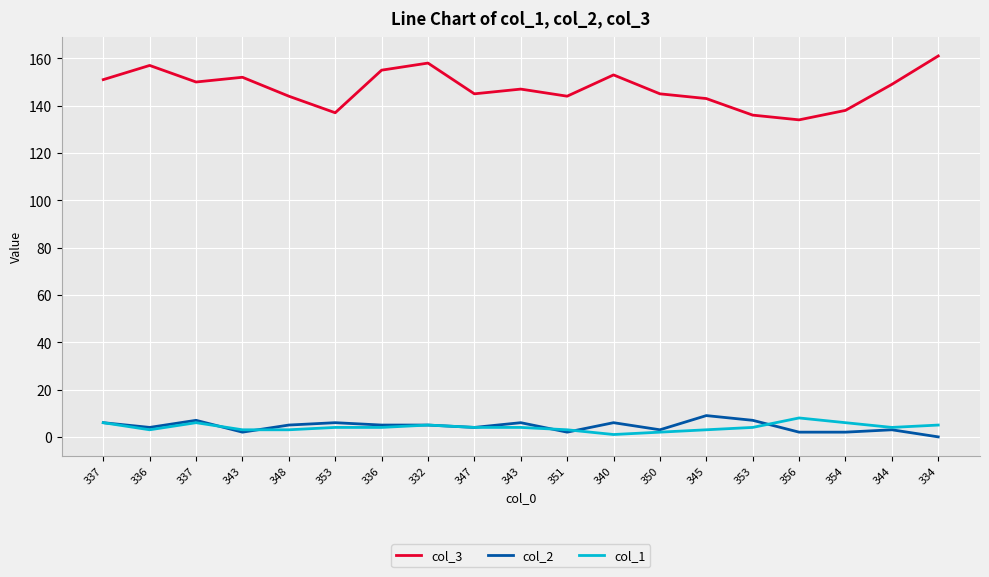

What is the difference between the second highest and minimum values in the col_3 series?

24